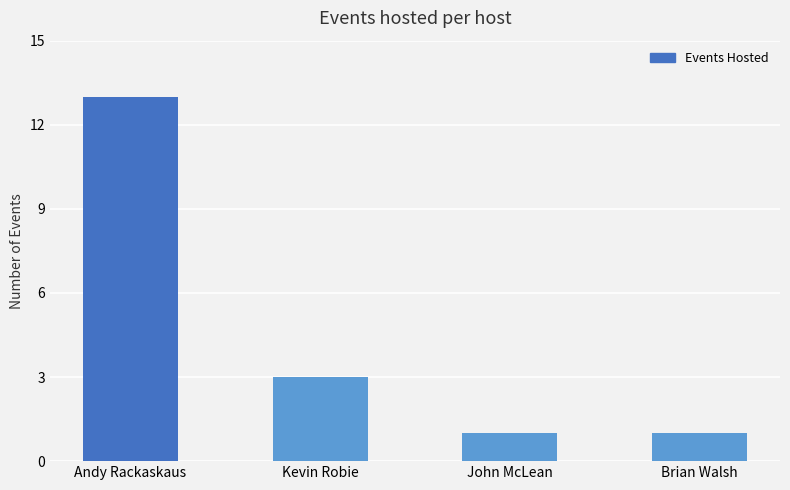

What is the smallest value displayed?

1